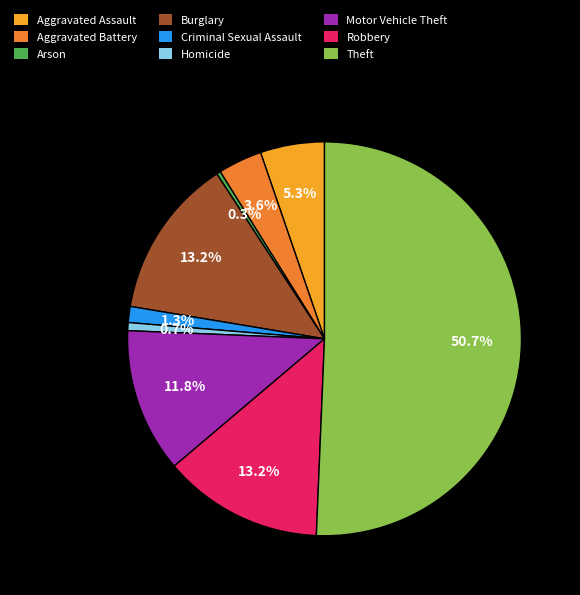

Which category has the biggest portion of the pie?

Theft